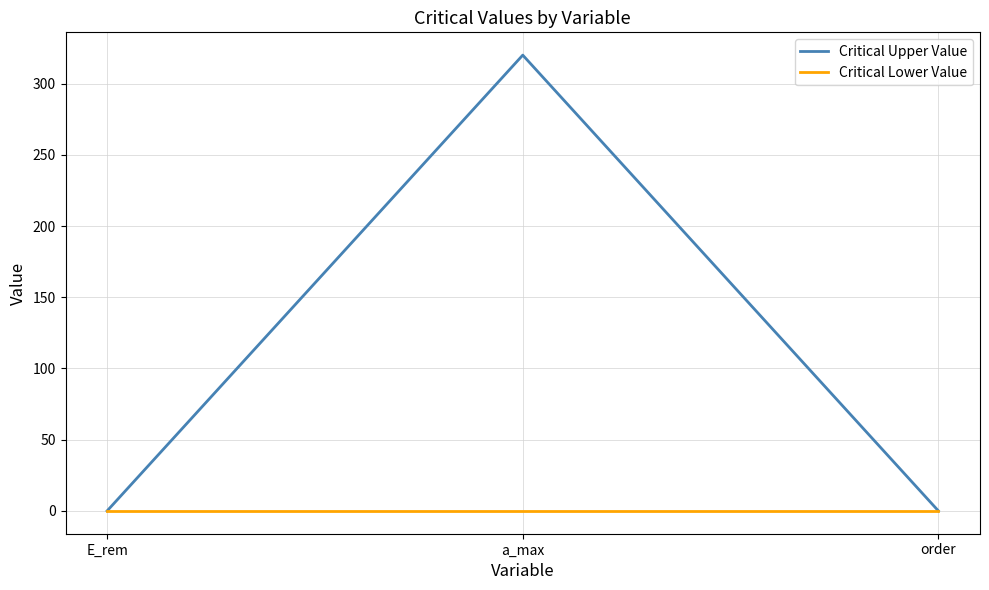

Is this an area chart (filled region under the line)?

No